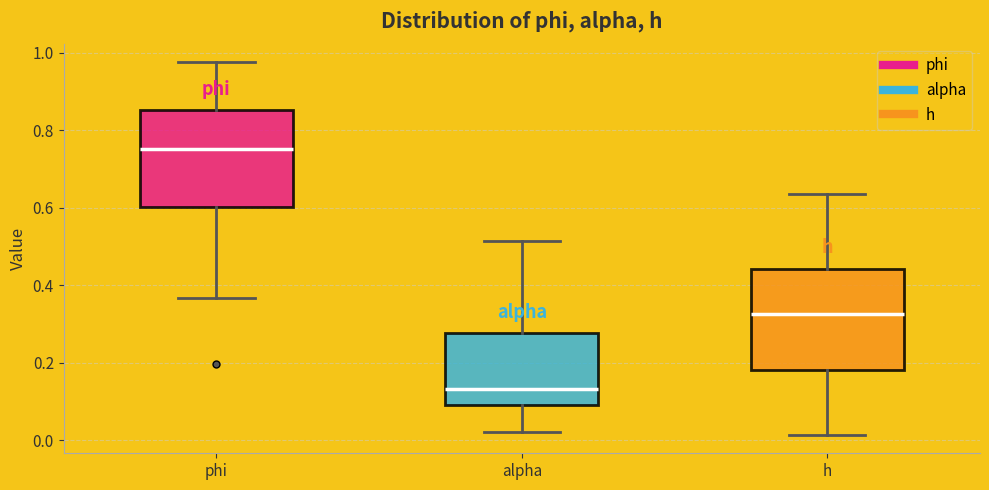

Which box's median line is the highest?

phi